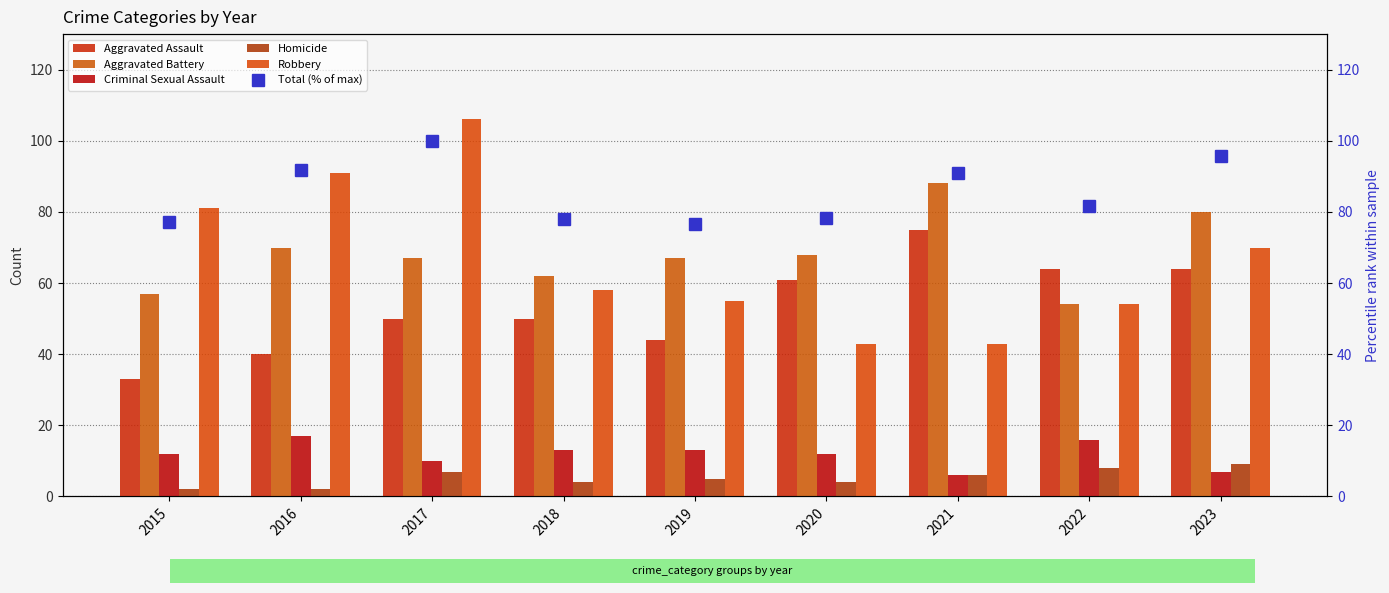

At which category does the chart reach its peak across all series?

2017